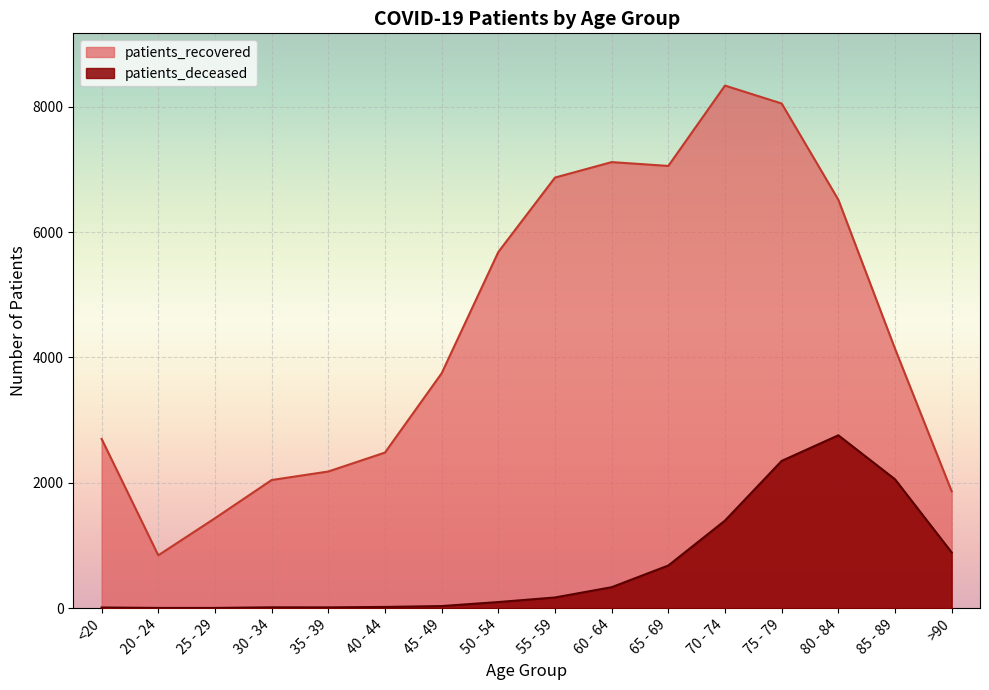

List the series in order of their peak value, highest first.

patients_recovered, patients_deceased